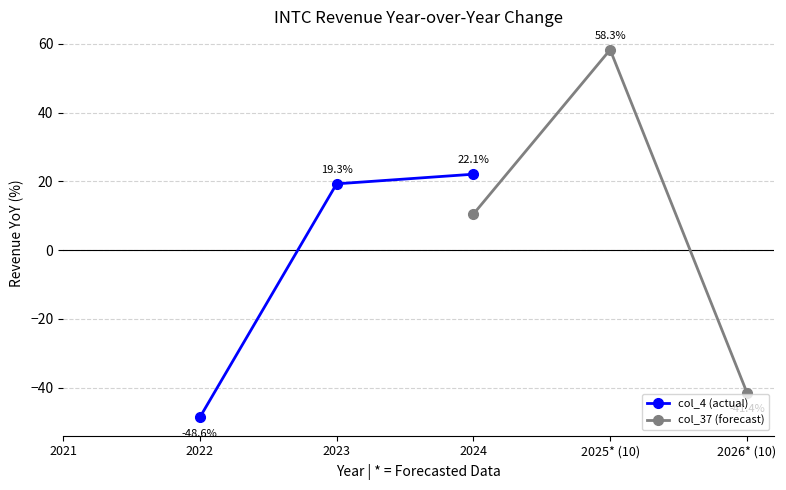

Does the chart display data point markers on the line(s)?

Yes